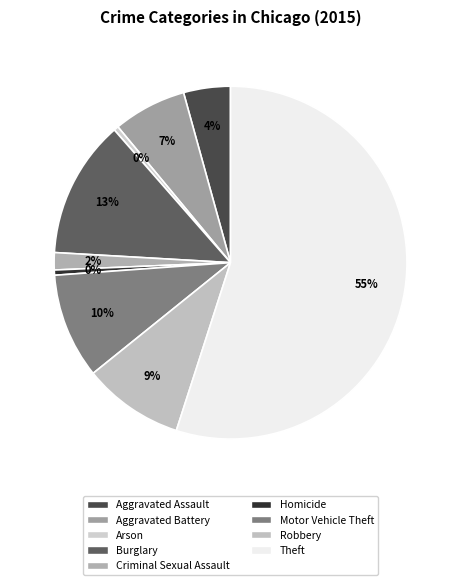

Which slice is the smallest?

Arson